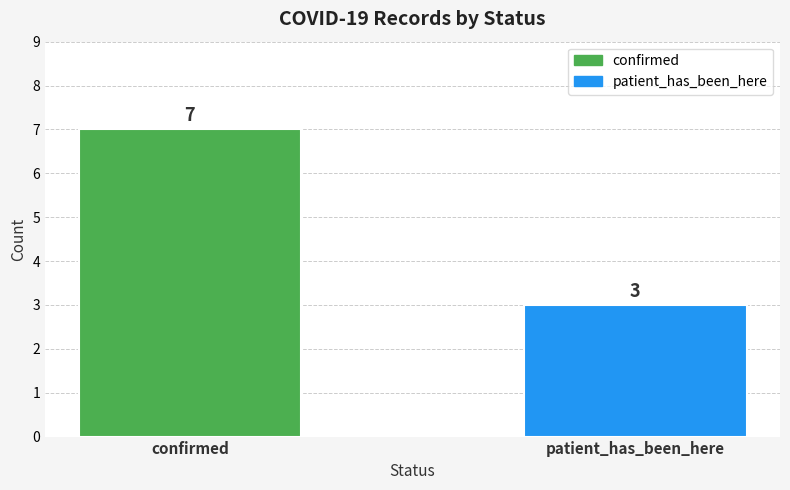

What is the minimum value shown in the chart?

3